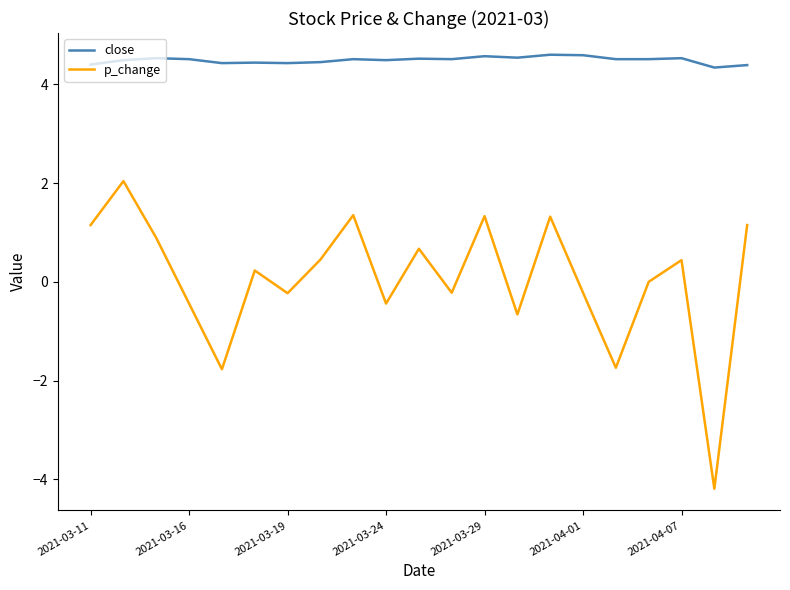

What is the lowest value of the close series?

4.3